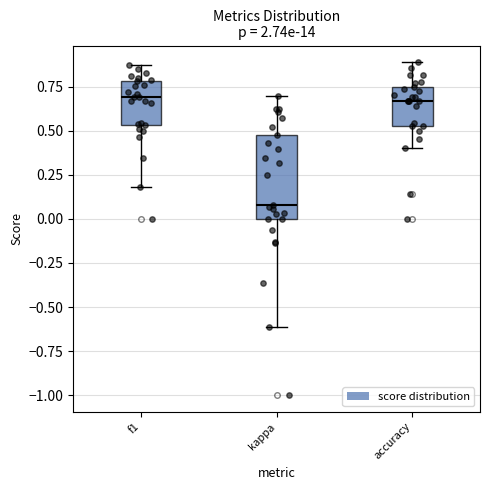

Which box has the lowest median line?

kappa